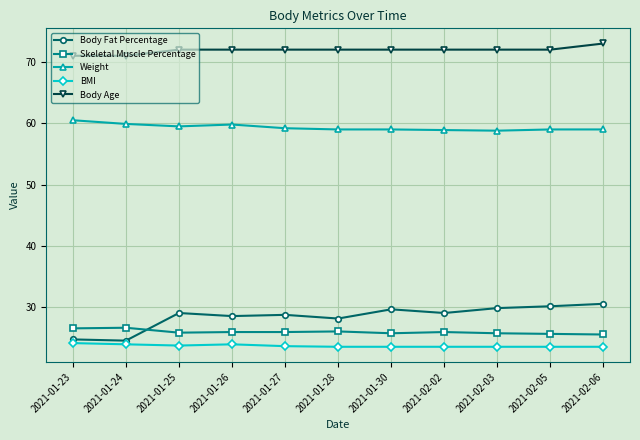

What is the sum of all Body Age values?

791.0